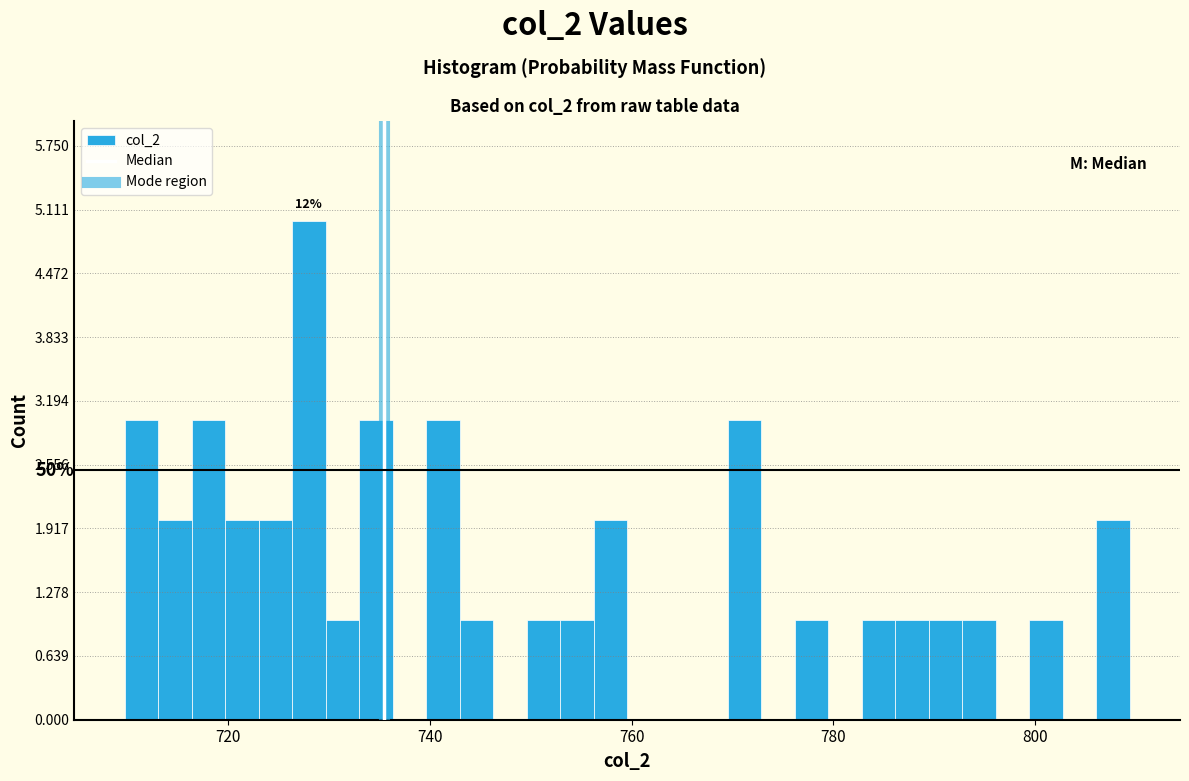

Around what value on the x-axis is the tallest bar? Give the approximate position of its centre, as read against the axis.

728